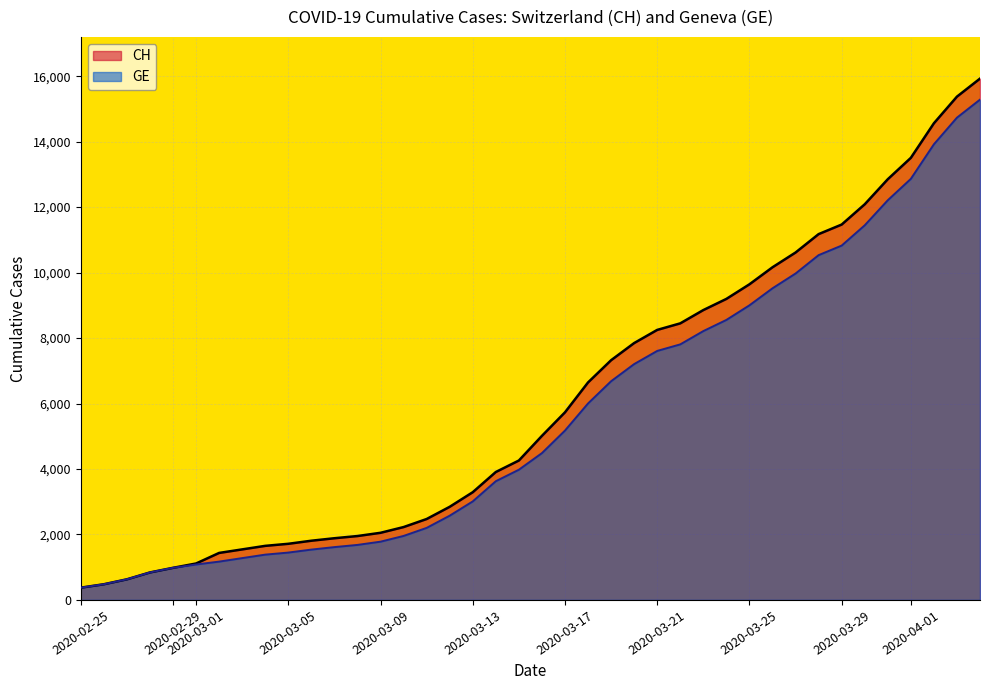

True or false: GE has more than 0 interior local peaks.

False